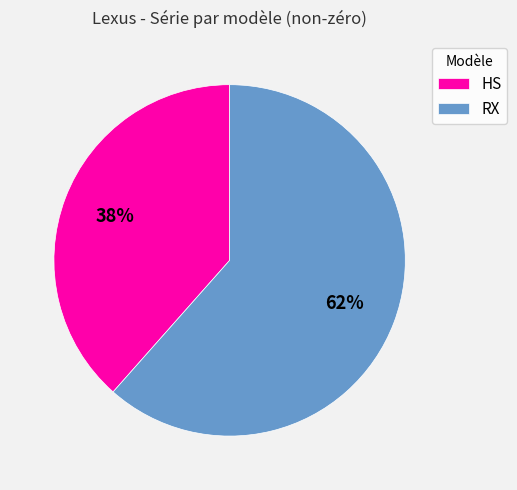

How many segments does this pie chart have?

2